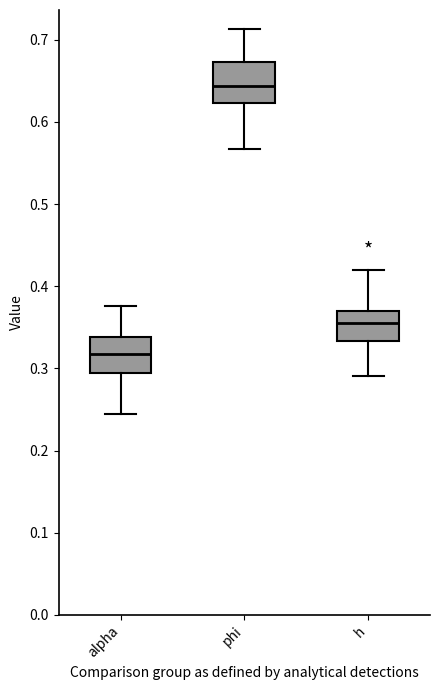

Where does the upper whisker of the box for alpha end on the y-axis? The values are not printed on the chart, so give them approximately, as read against the axis.

0.38